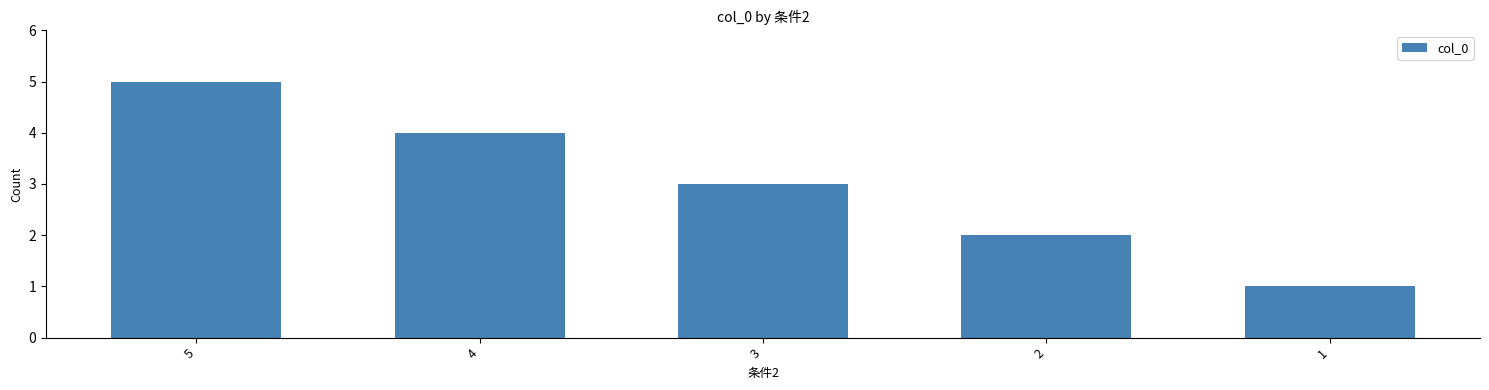

List the labels in order of value, largest first.

5, 4, 3, 2, 1